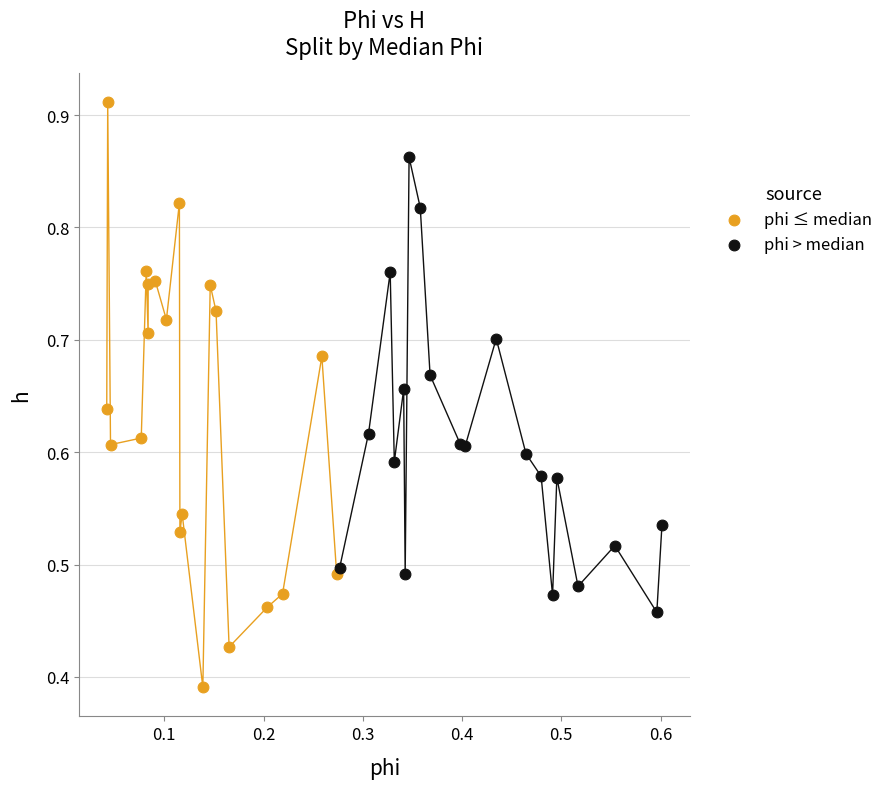

Which series reaches the maximum Y coordinate?

phi ≤ median